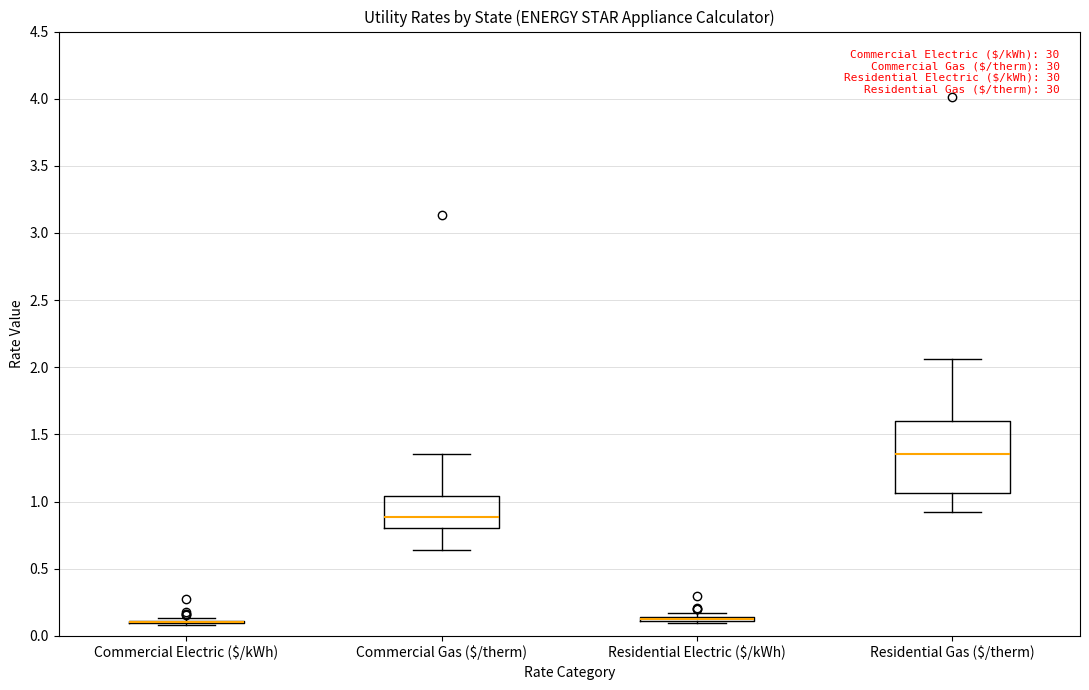

Which box is the tallest, from its lower edge to its upper edge?

Residential Gas ($/therm)